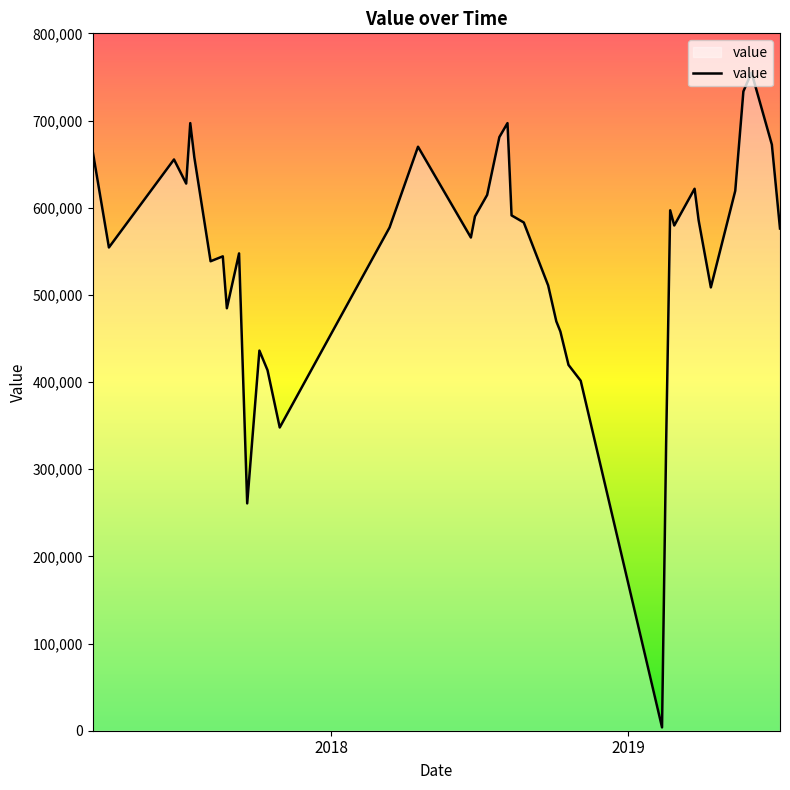

What is the smallest value displayed?

3792.2